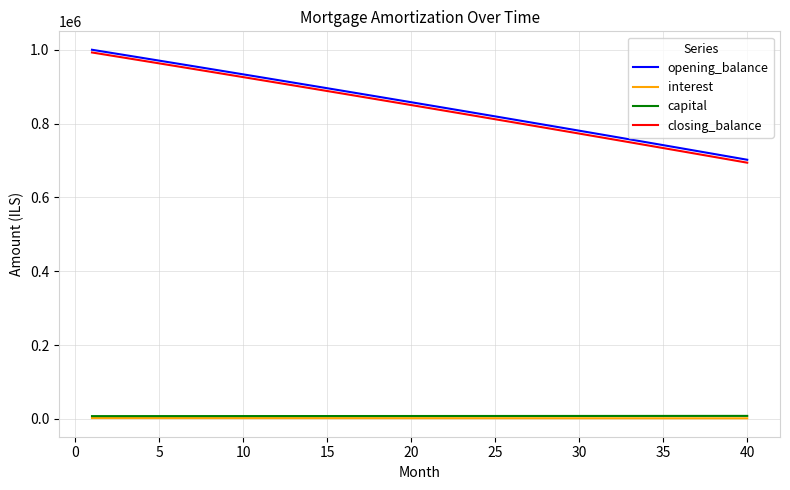

What is the maximum value shown in the chart?

1000000.0